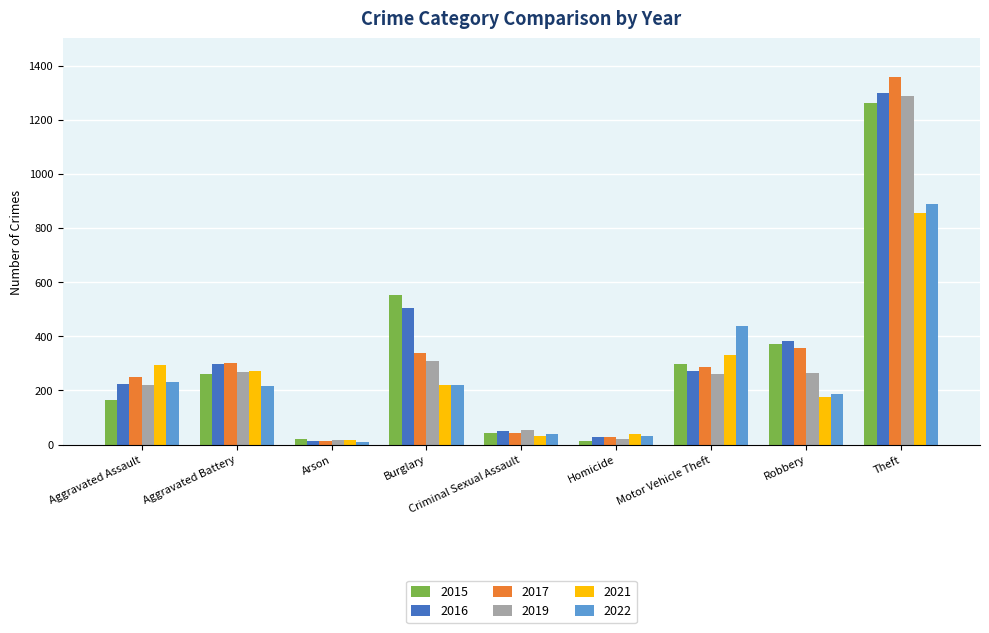

What is the total value across all series at Criminal Sexual Assault?

261